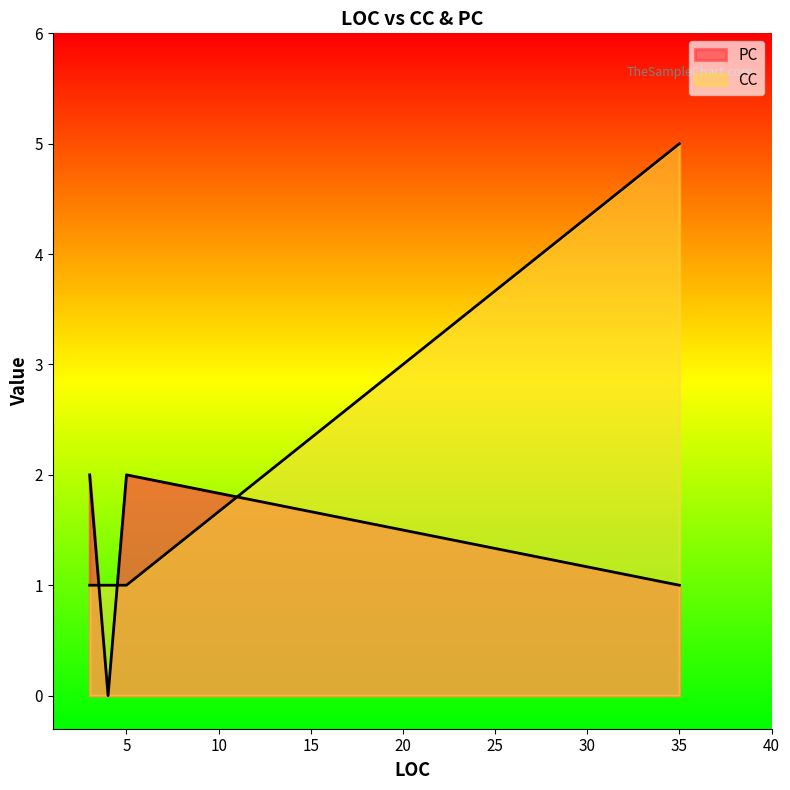

What is the average value of the PC series?

1